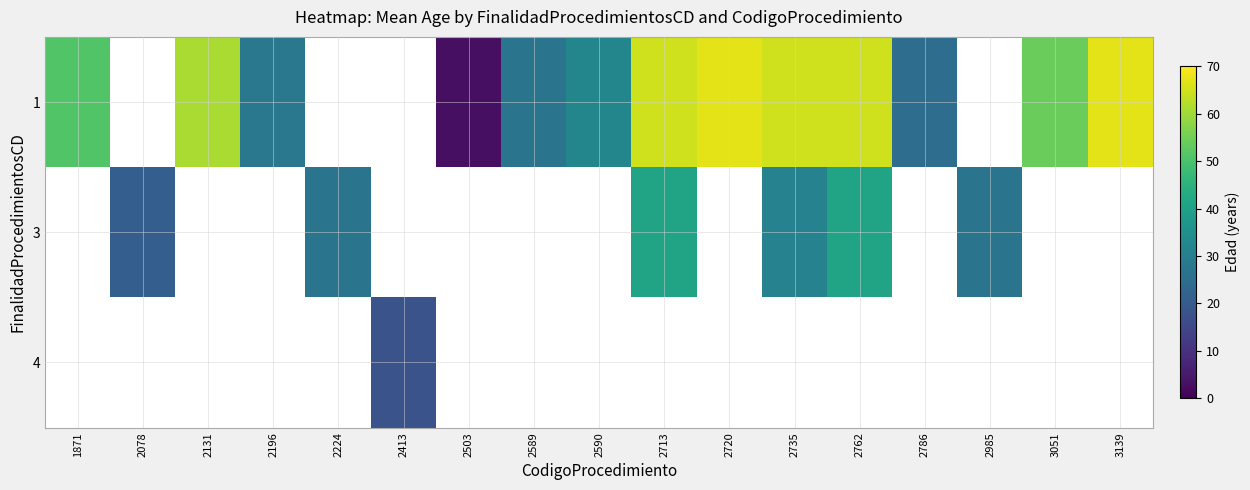

What is the difference between the highest and lowest values at 2713?

24.0